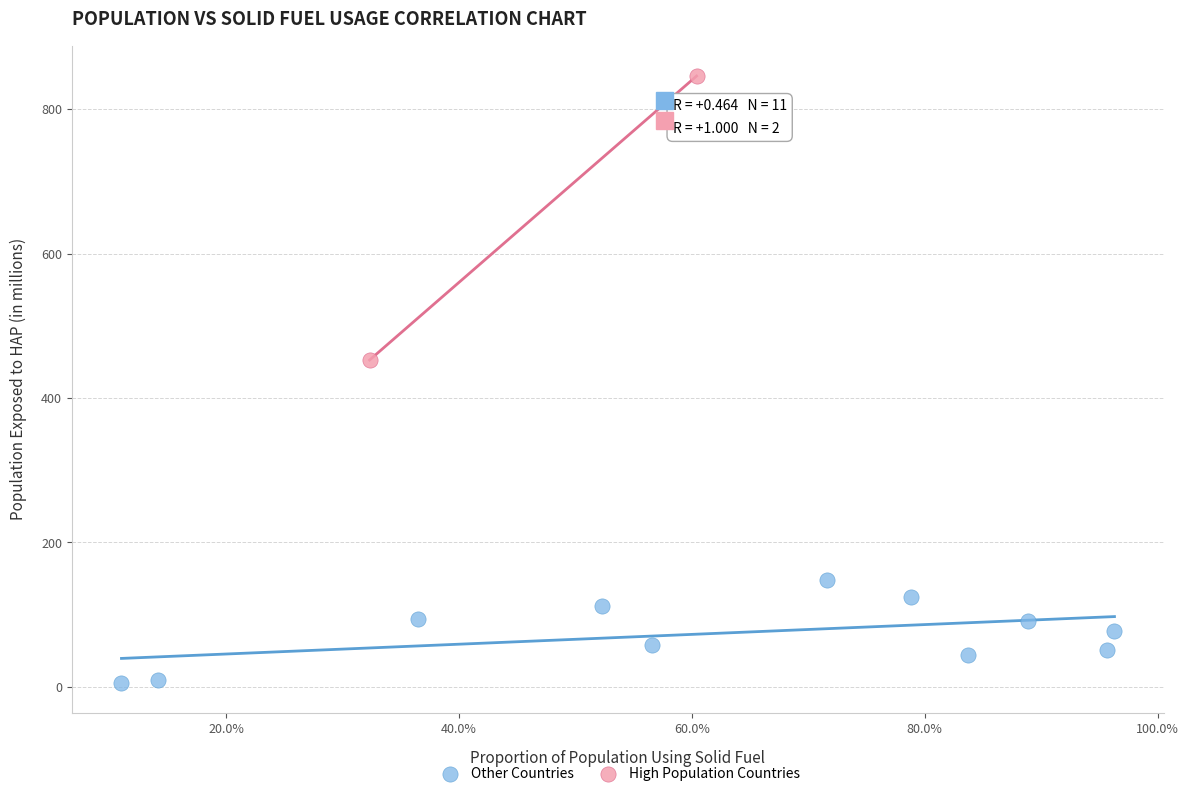

Which series has the largest Y range (max minus min)?

High Population Countries